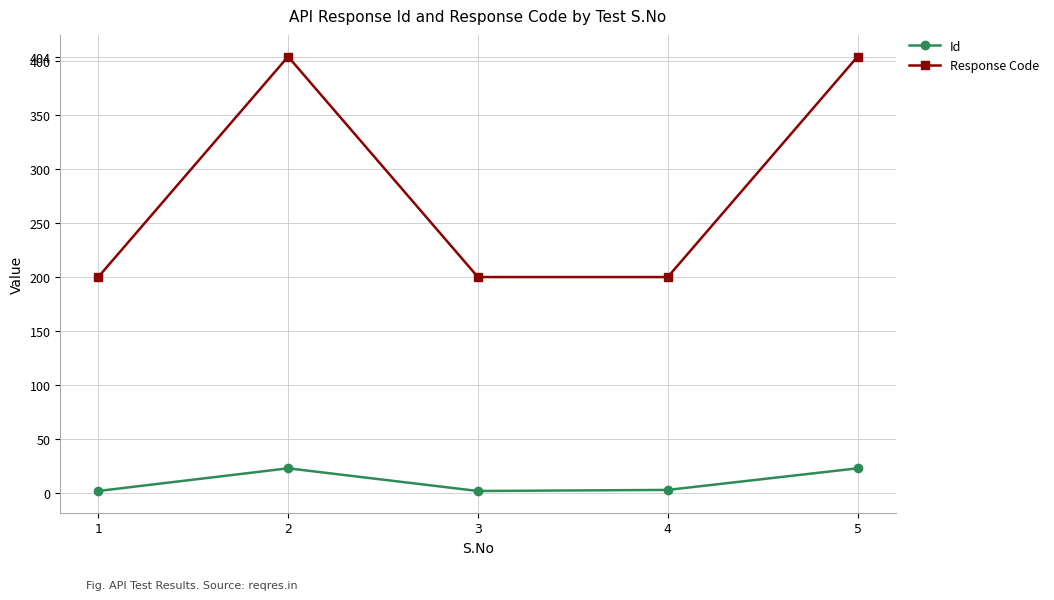

True or false: Response Code has more than 0 points higher than both neighbors.

True